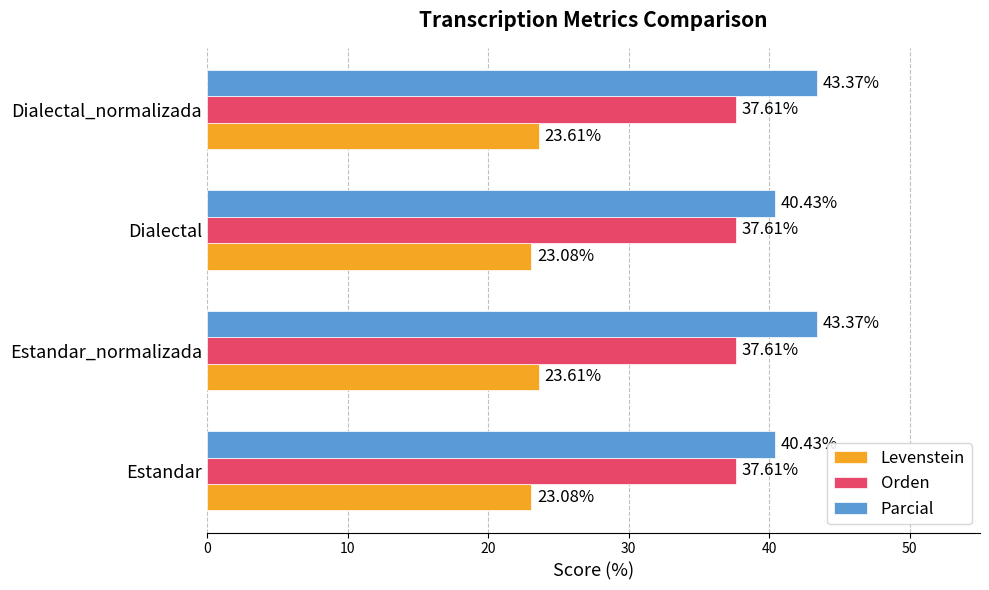

At Dialectal_normalizada, list the series in order from smallest to largest.

Levenstein, Orden, Parcial